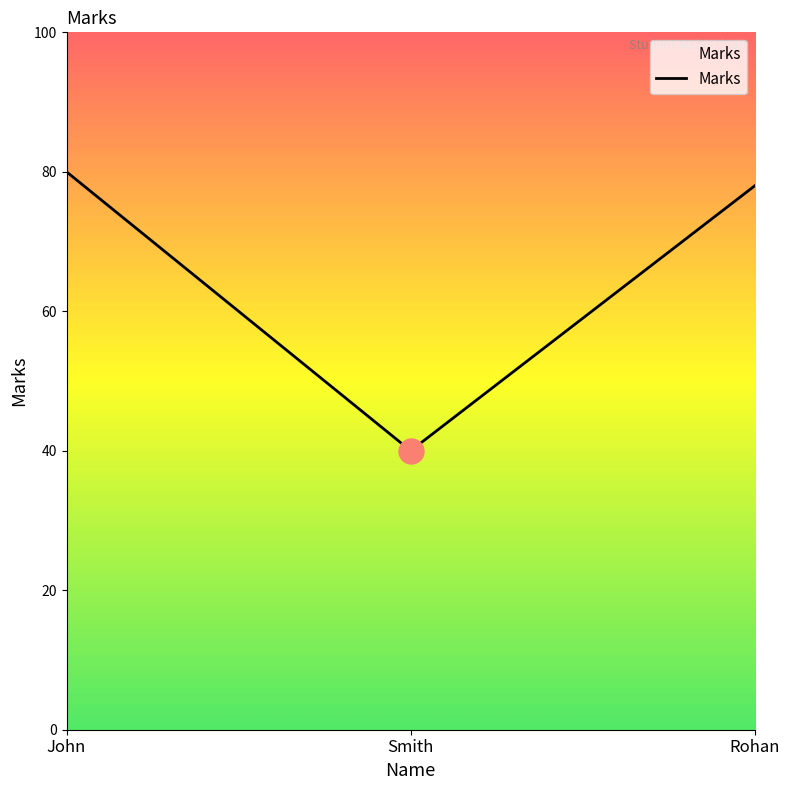

Reading left to right, what are all the values shown in this chart?

80	40	78